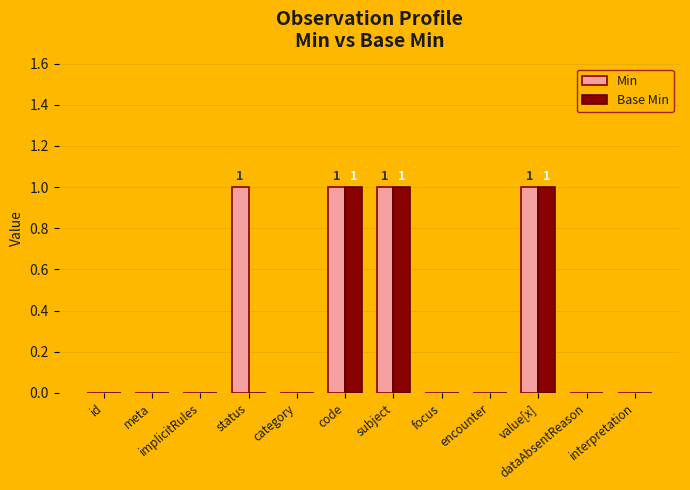

Is it true that Base Min equals -1 at focus?

False